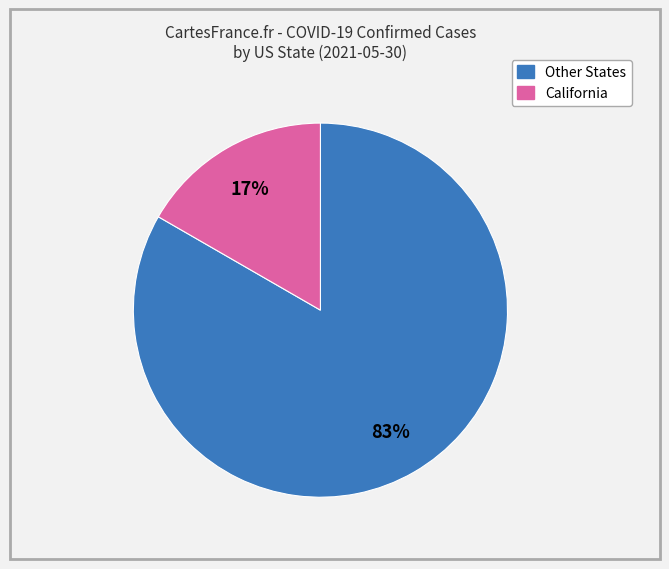

Rank the categories by value from highest to lowest.

Other States, California